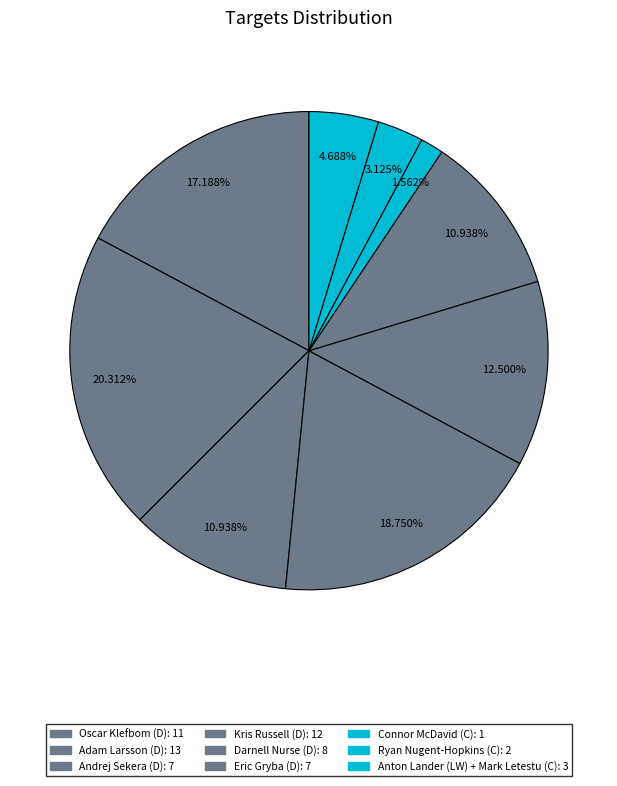

Count the number of slices in the pie.

9